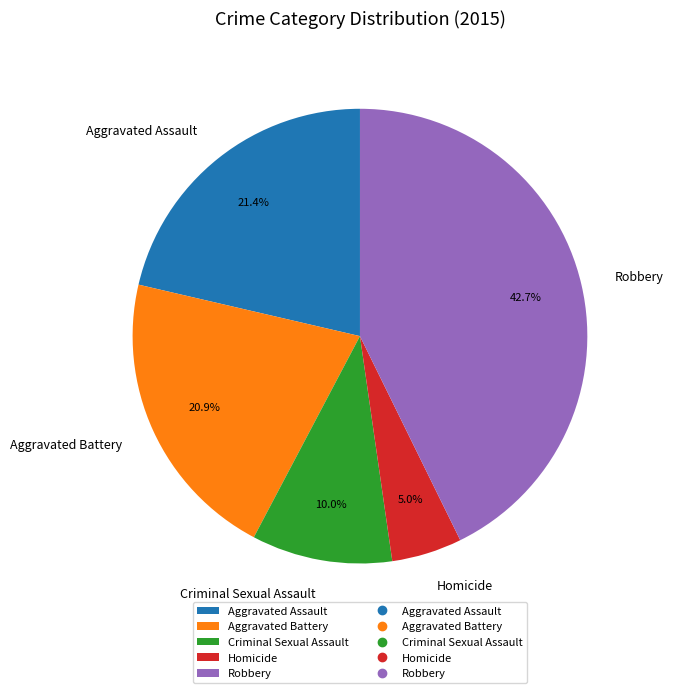

Is it true that Homicide is 20% of the pie?

False